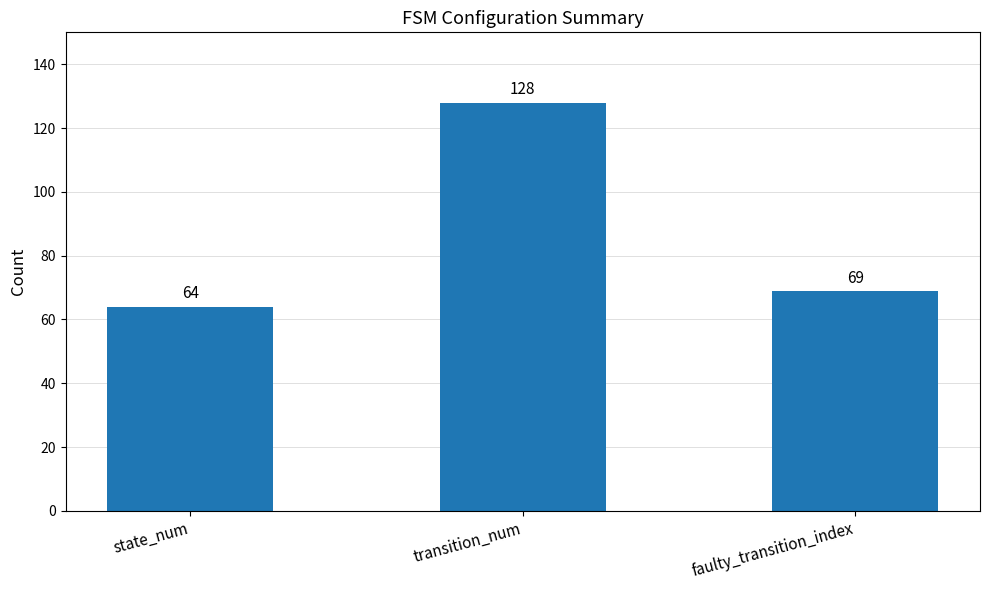

What is the label of the 2nd bar from the left?

transition_num